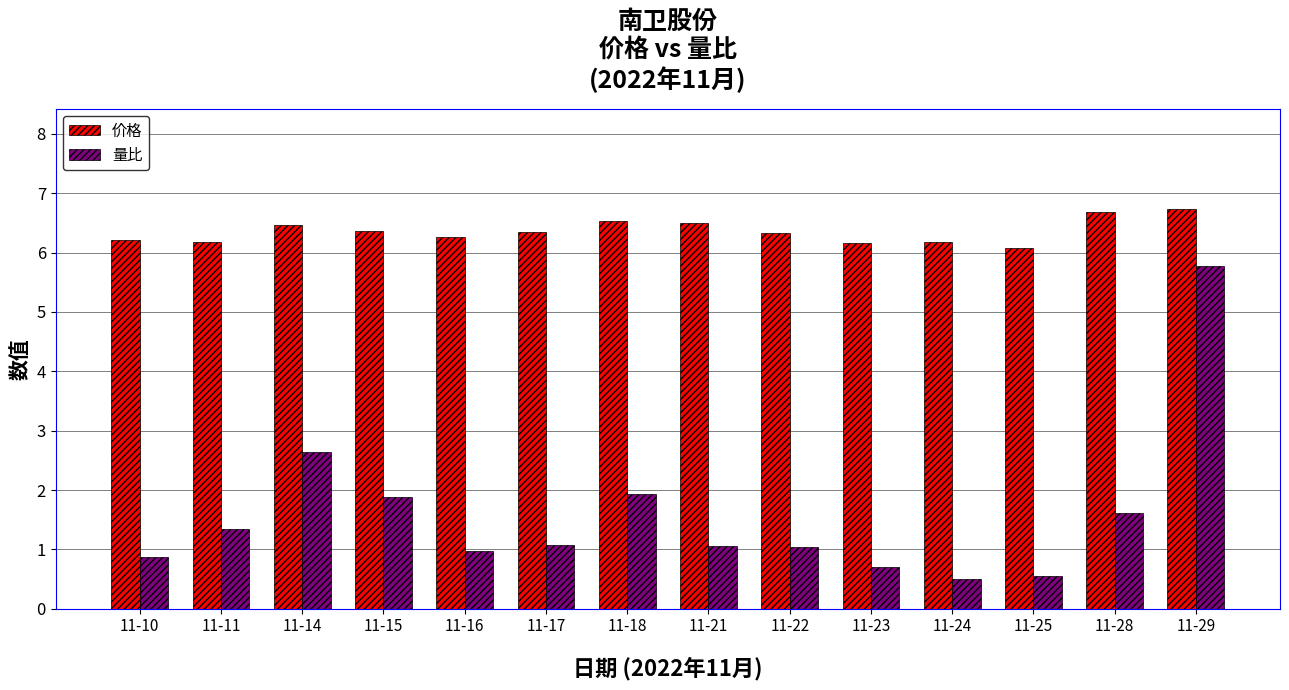

What is the total value across all series at 11-14?

9.1